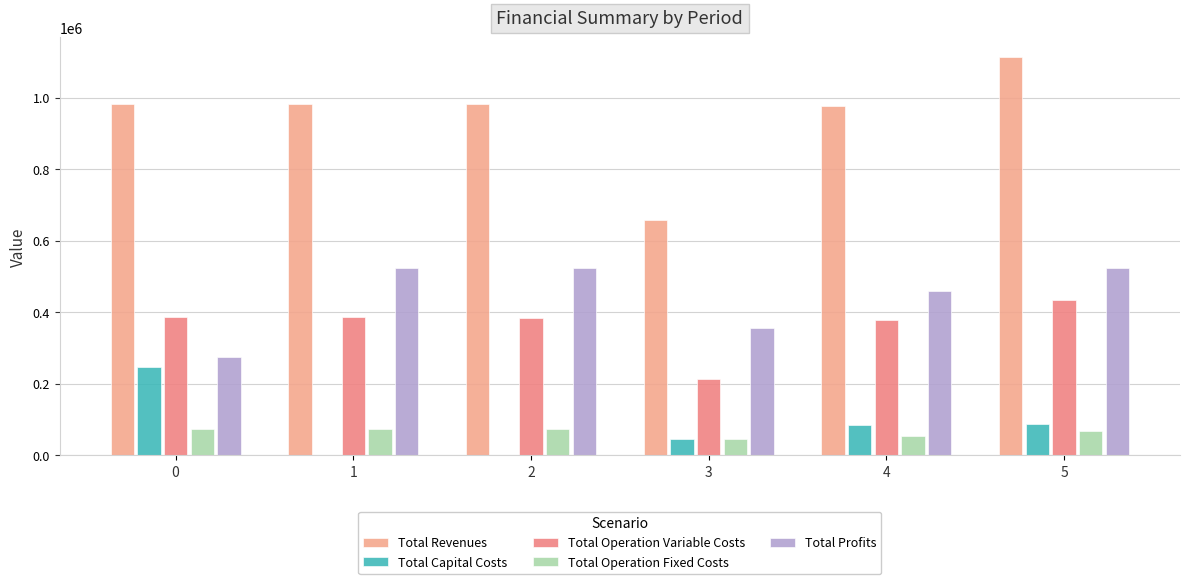

What is the approximate value of Total Profits at 3?

355131.8